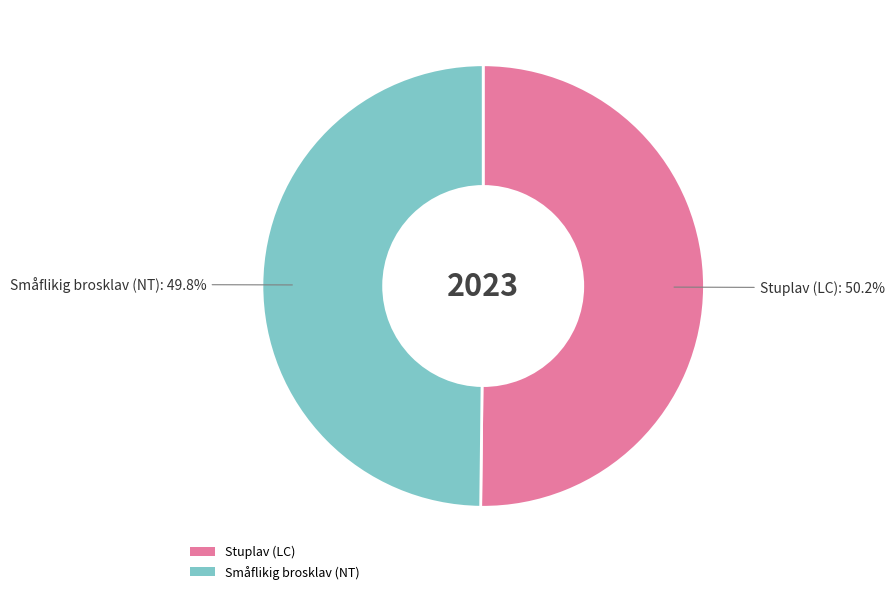

To the nearest percent, what is the combined percentage of Stuplav (LC) and Småflikig brosklav (NT)?

100%